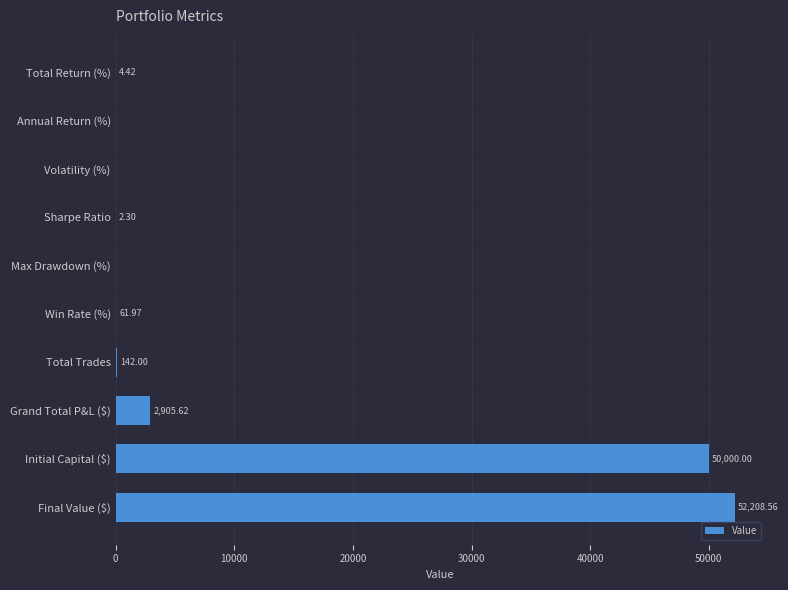

What is the sum of all values?

105324.9